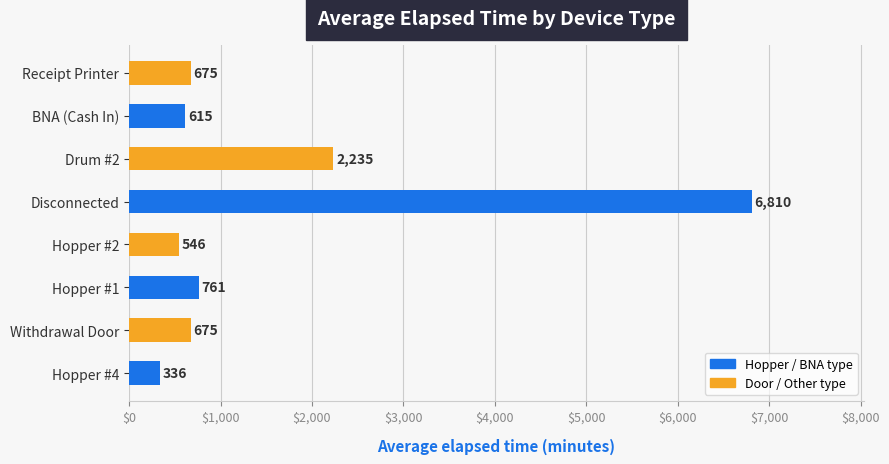

Is it true that the value at Disconnected is 10833?

False